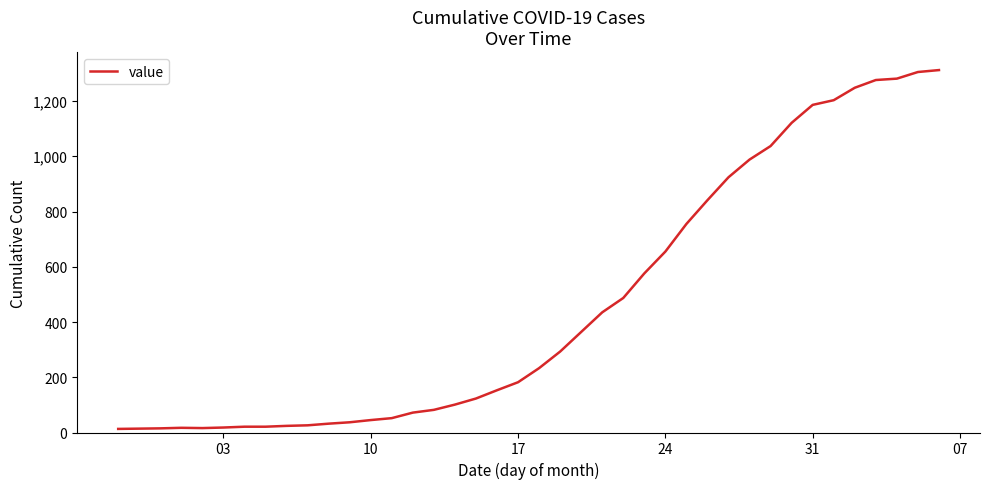

What is the greatest value displayed?

1312